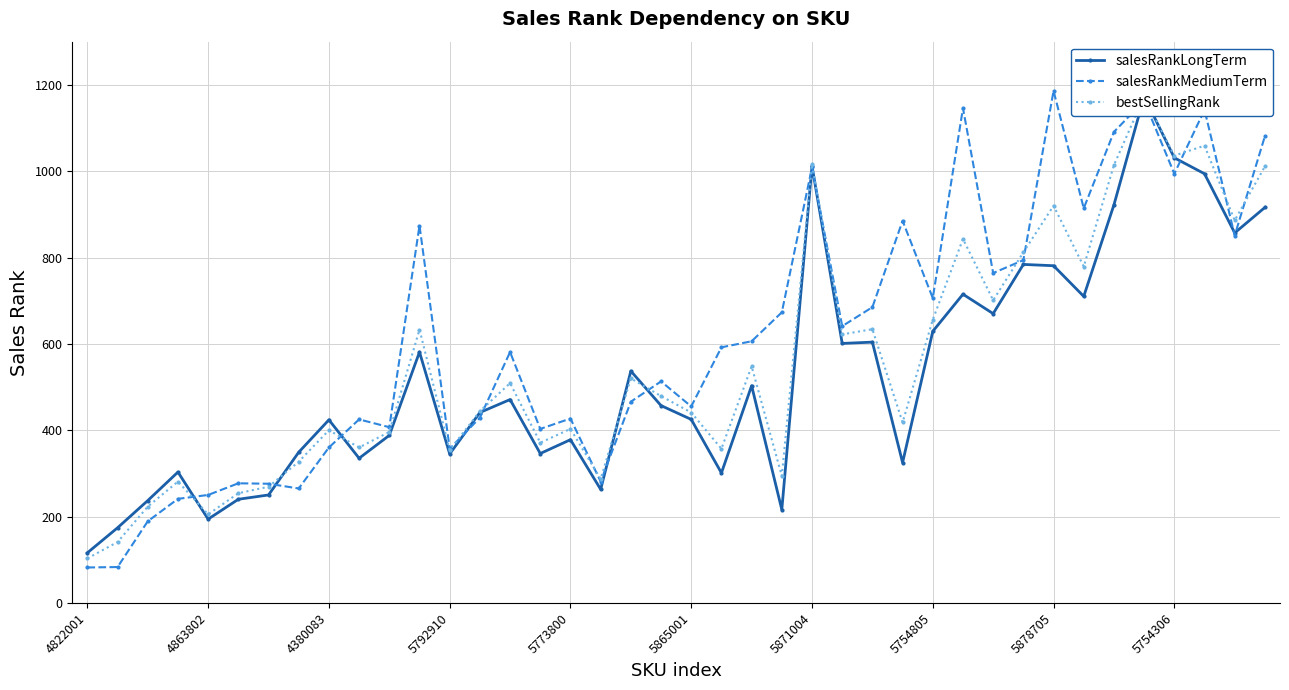

Which series has the largest total across all categories?

salesRankMediumTerm